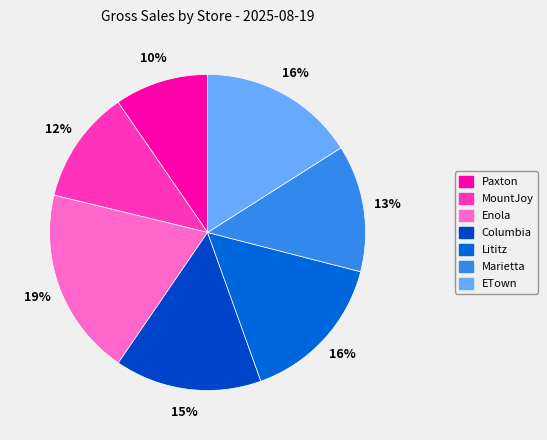

Does Marietta account for over 50% of the chart?

No